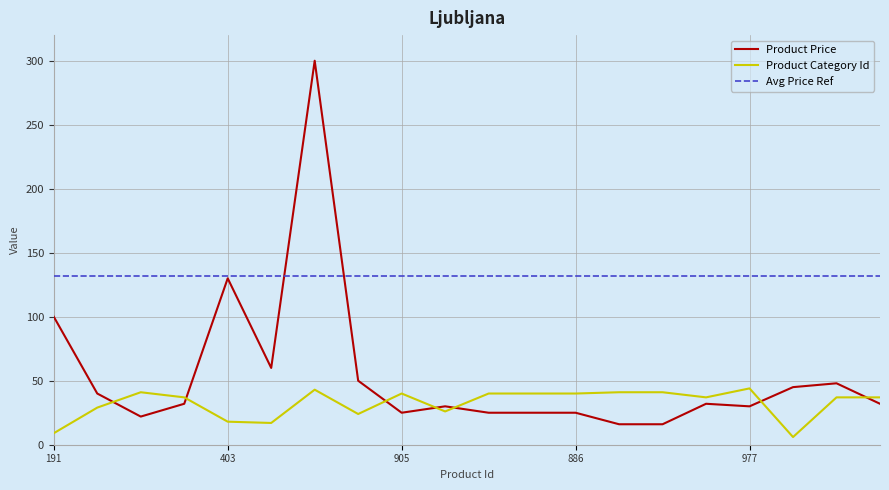

Rank the series by their maximum value, from lowest to highest.

Product Category Id, Avg Price Ref, Product Price